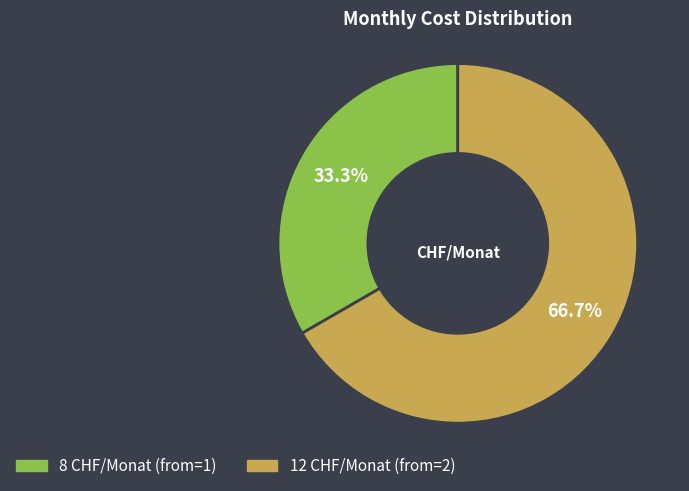

Rank the categories by value from highest to lowest.

12 CHF/Monat, 8 CHF/Monat